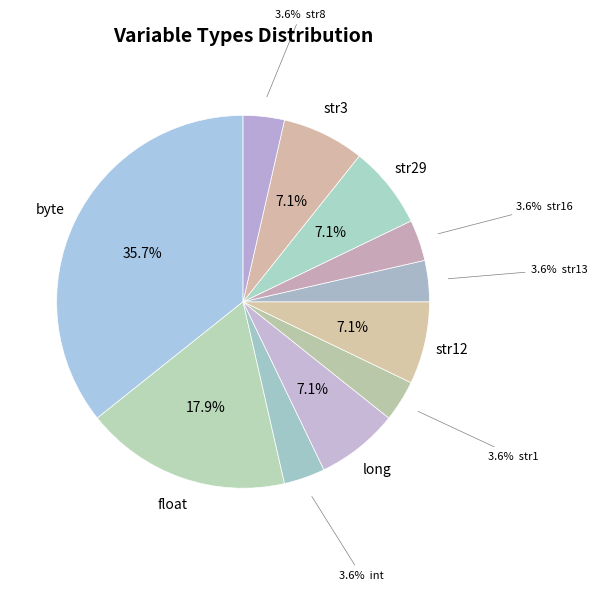

Which slice is the smallest?

int